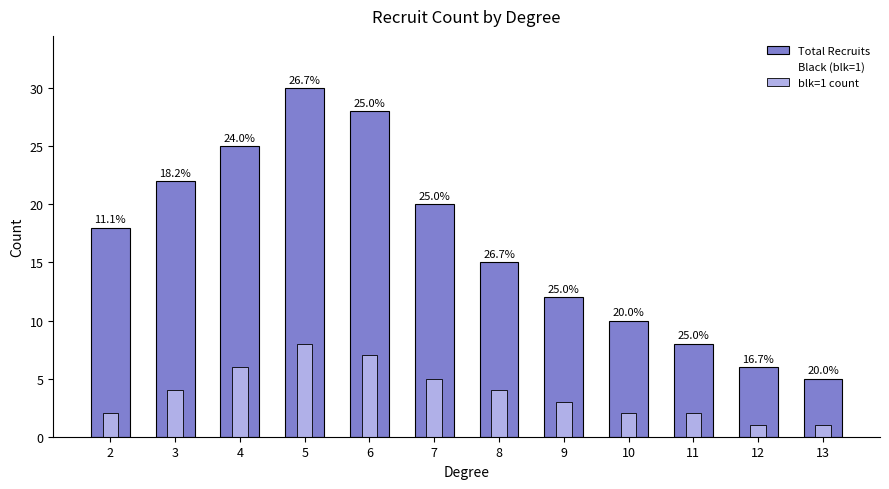

How many blk=1 count values are between 2 and 6?

8